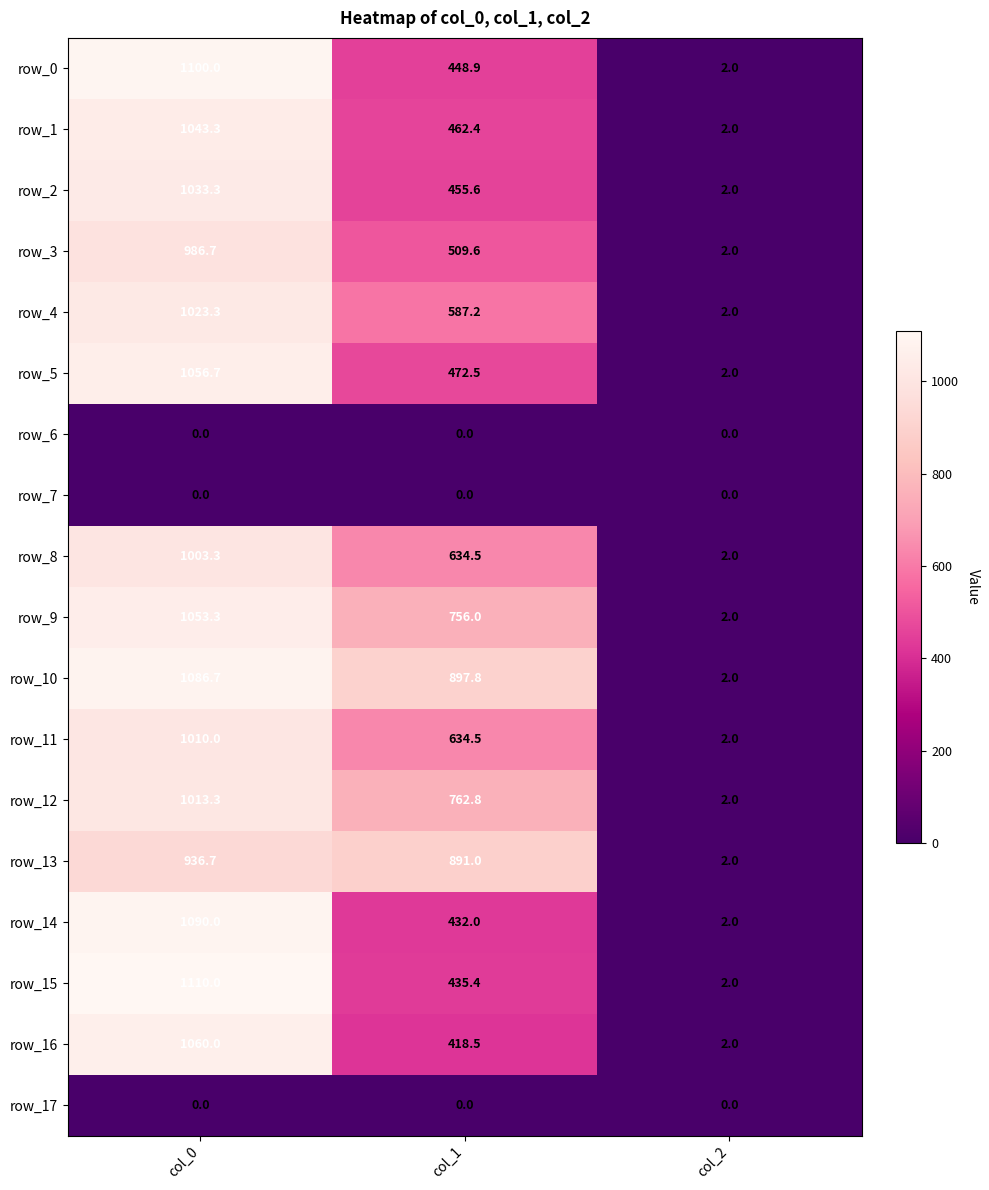

The row_10 series shows 2.0 at col_2. True or false?

True